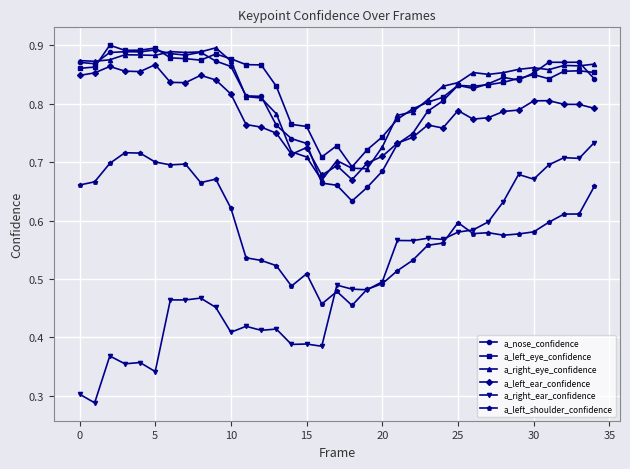

What is the sum of all a_left_ear_confidence values?

27.4